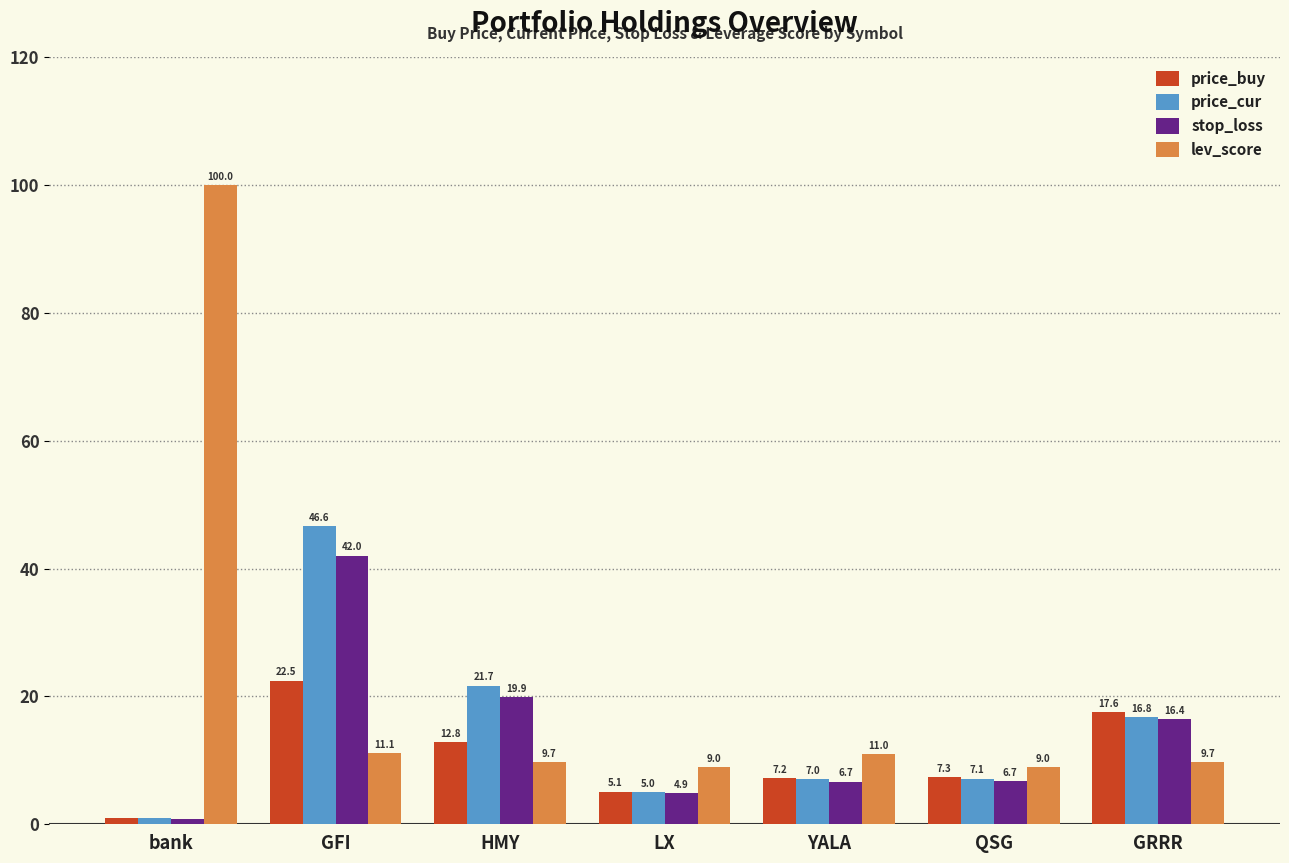

Which series has the largest total across all categories?

lev_score